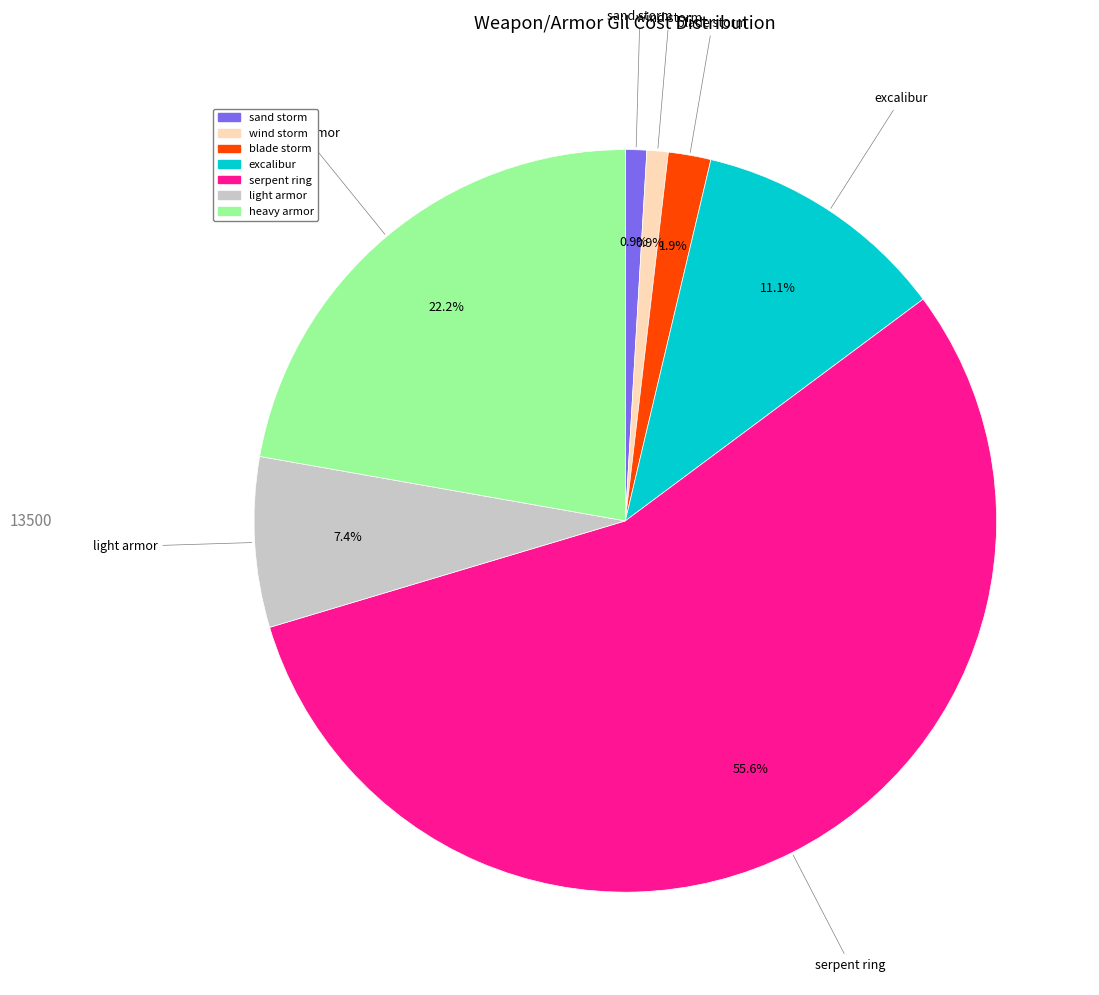

What portion of the pie excludes serpent ring?

44.4%